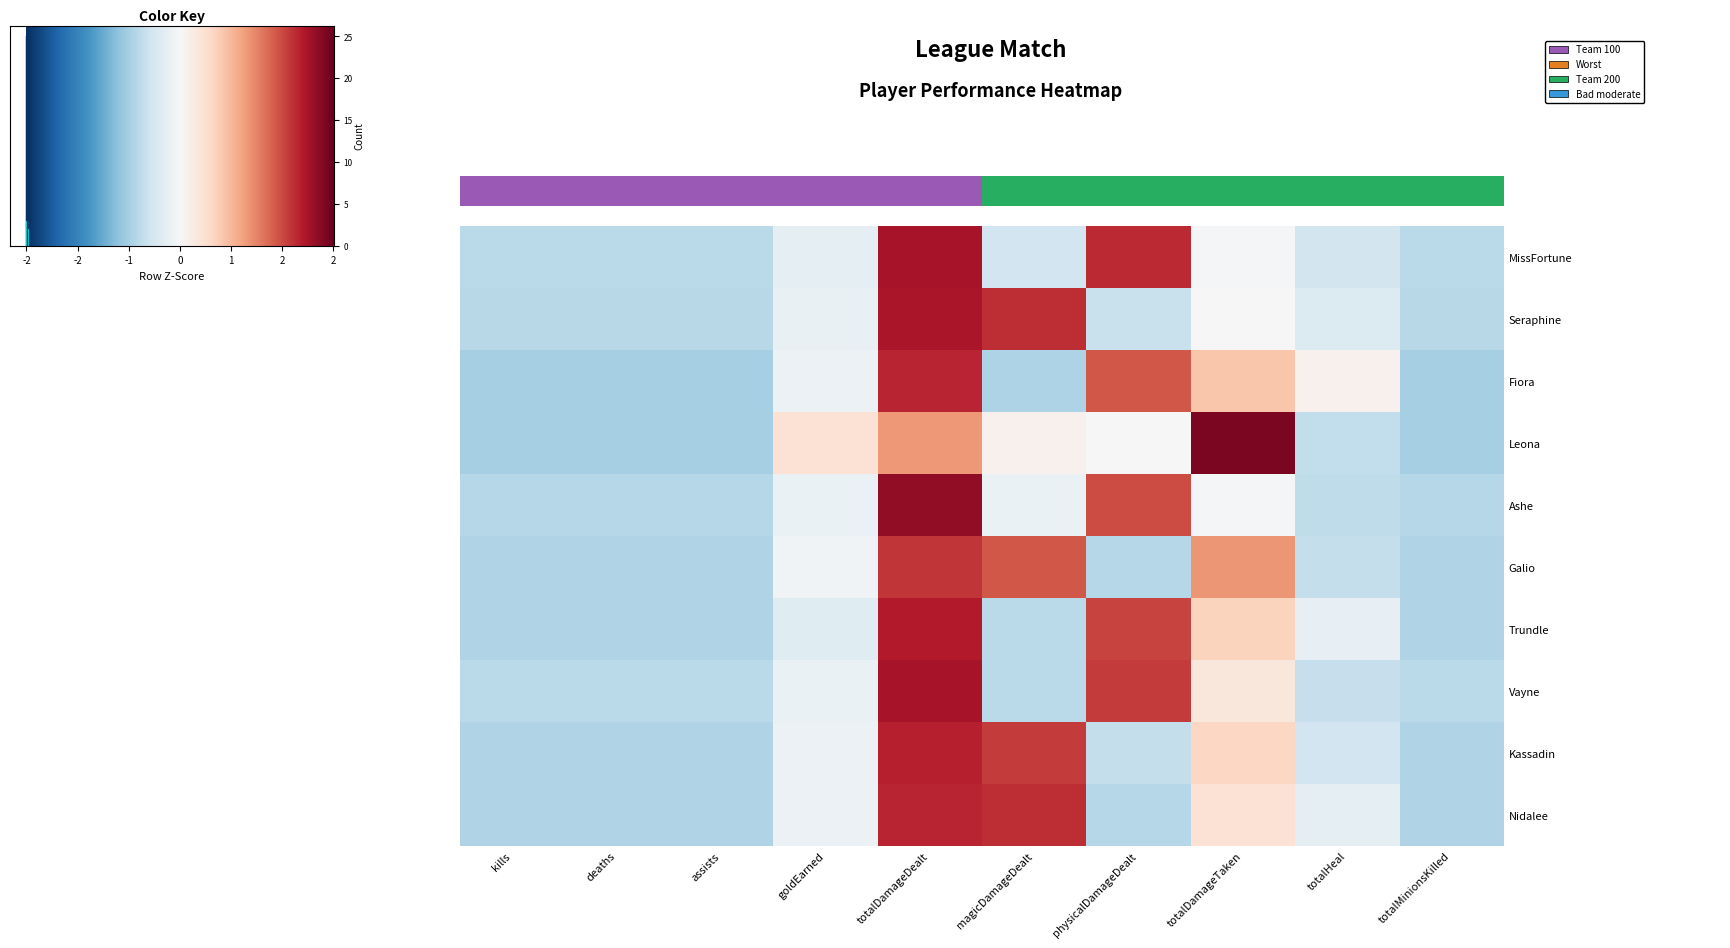

Is the value of MissFortune at totalMinionsKilled greater than the value of Fiora at totalMinionsKilled?

Yes